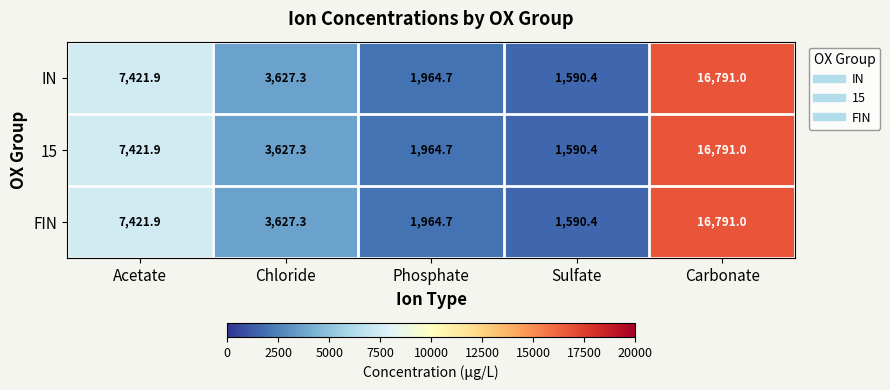

At which label does FIN first exceed 3627?

Acetate